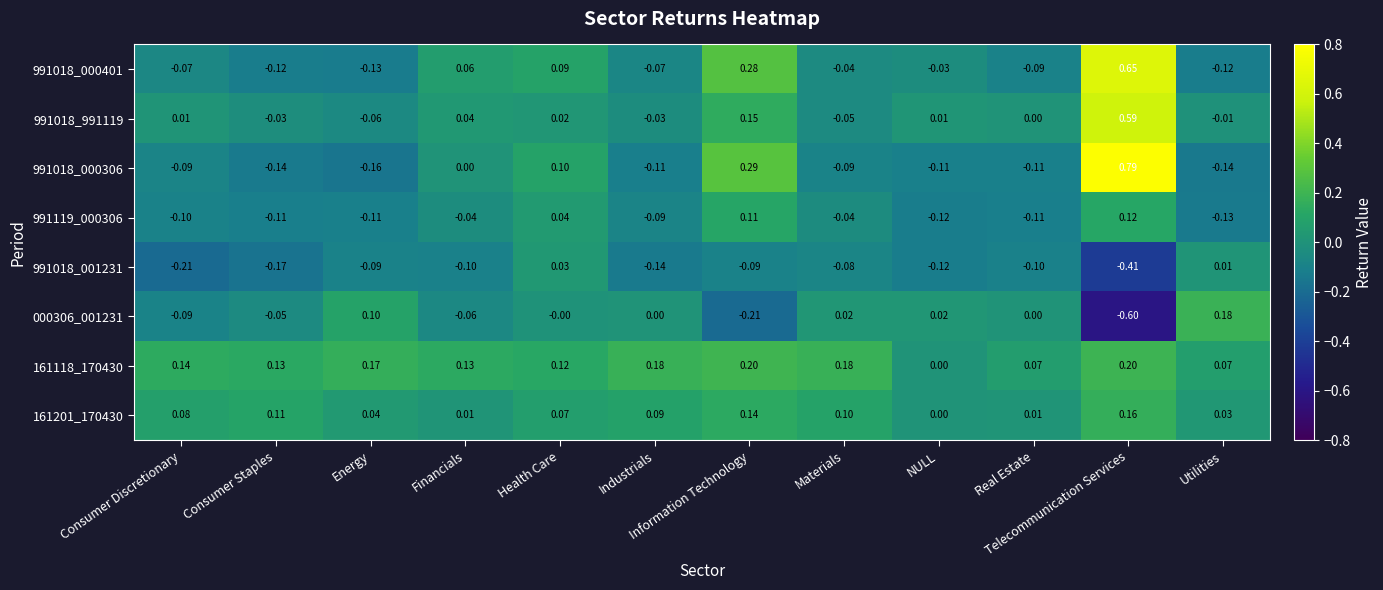

Which category has the lowest value in the 991018_000306 series?

Energy